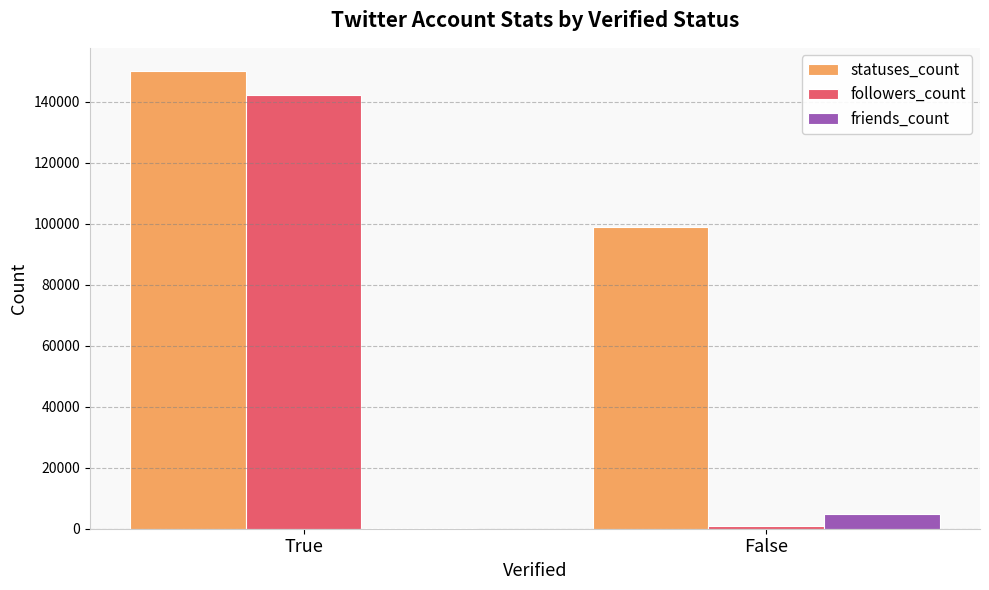

Reading right to left, list all the values displayed in this chart.

statuses_count: False=99091	True=150210
followers_count: False=748	True=142358
friends_count: False=4962	True=163